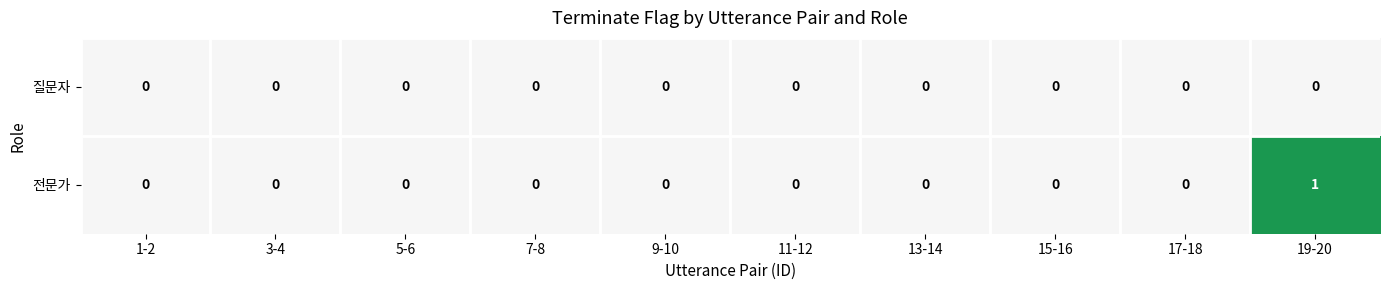

Between 15-16 and 19-20, which series saw the biggest shift?

전문가